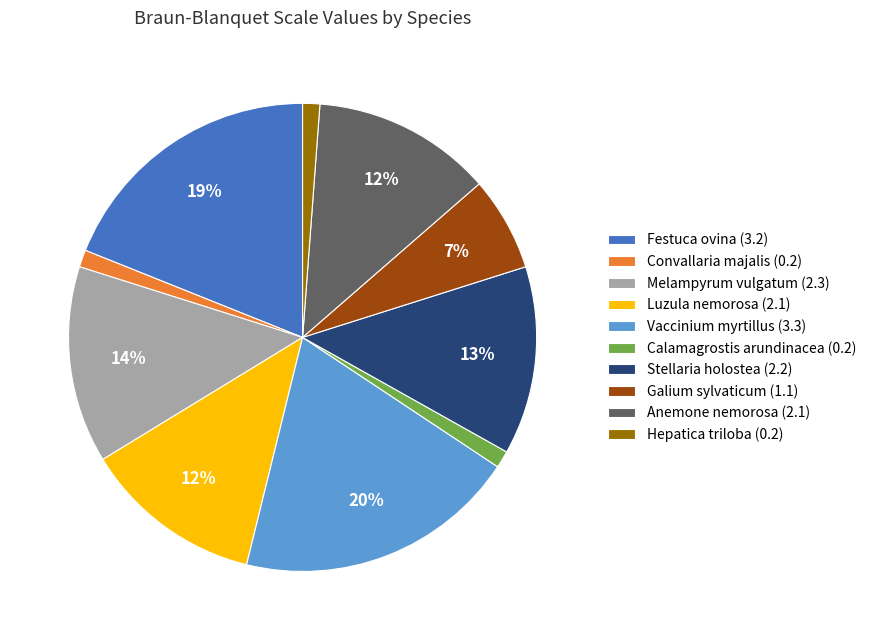

Which has a higher value, Galium sylvaticum (1.1) or Melampyrum vulgatum (2.3)?

Melampyrum vulgatum (2.3)